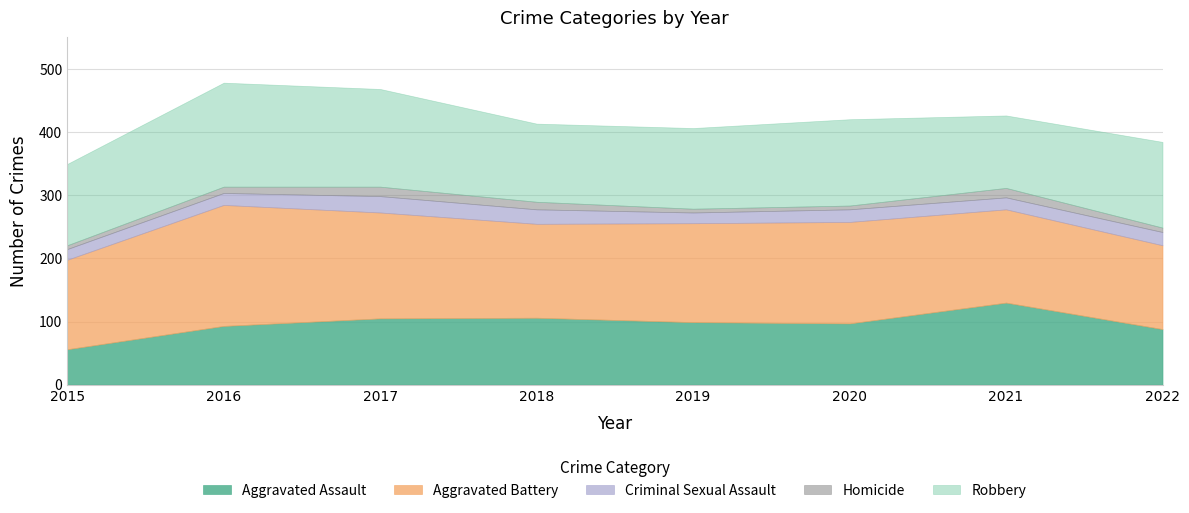

True or false: Criminal Sexual Assault and Homicide cross at least once.

False